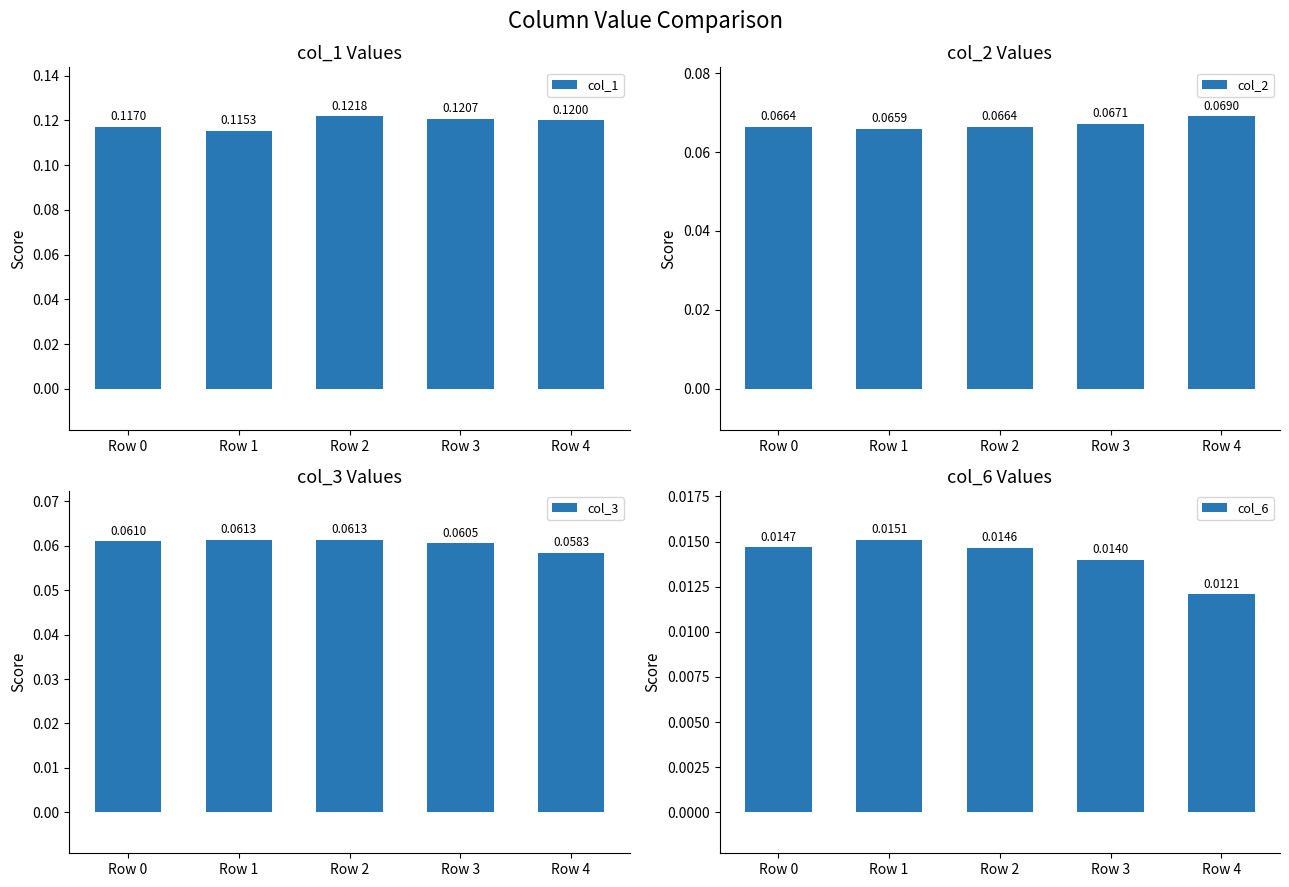

The value of col_6 at Row 2 is 0.0. True or false?

False